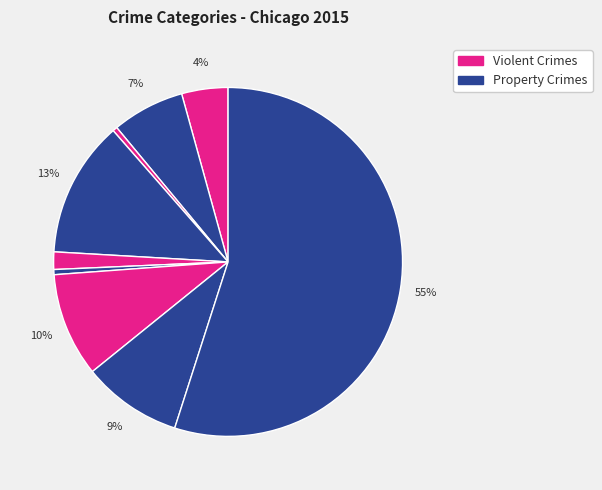

To the nearest percent, what is the difference between the largest and smallest slice percentages?

55%